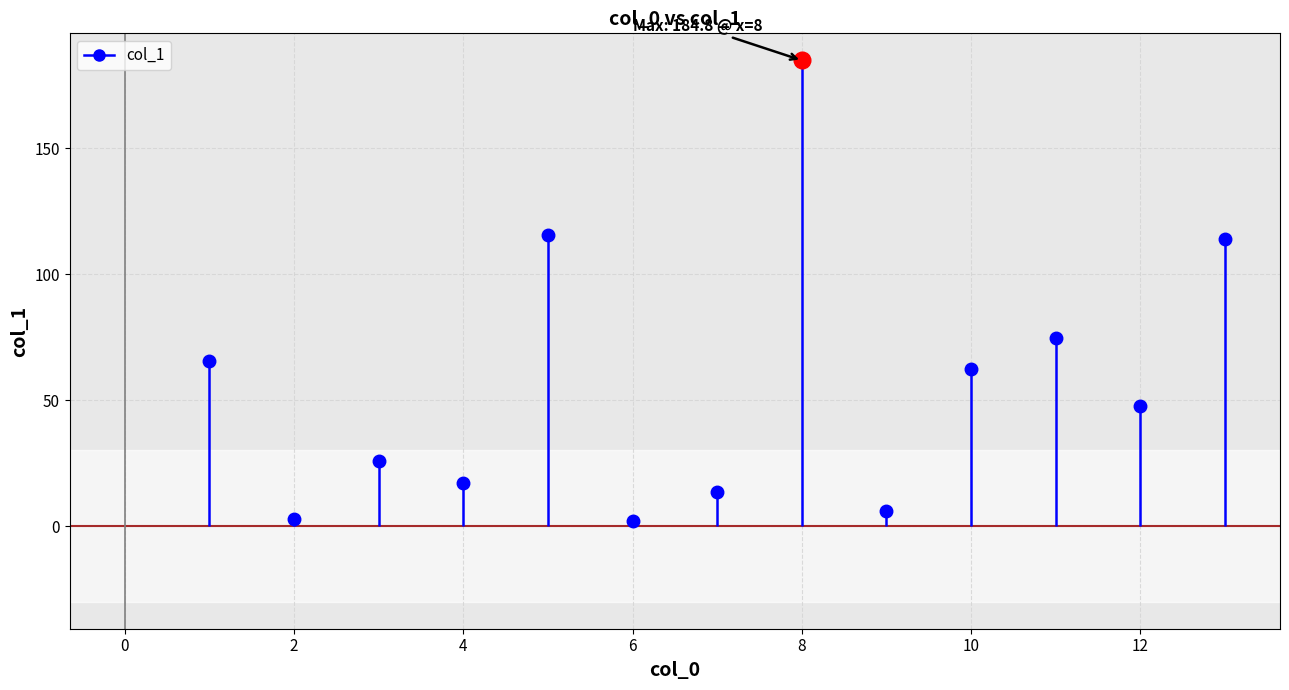

Reading left to right, transcribe all the data shown in this chart.

9=6.1	6=1.9	2=3.0	4=17.0	12=47.5	10=62.5	1=65.7	5=115.6	7=13.7	11=74.7	3=25.7	13=113.9	8=184.8